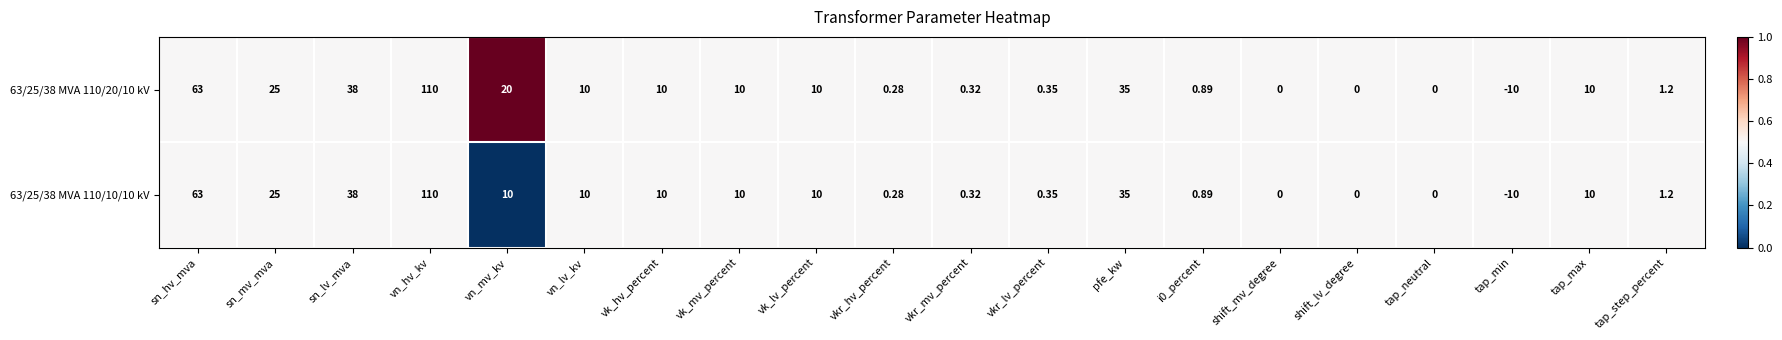

Where is 63/25/38 MVA 110/10/10 kV nearest to the value 50?

sn_lv_mva